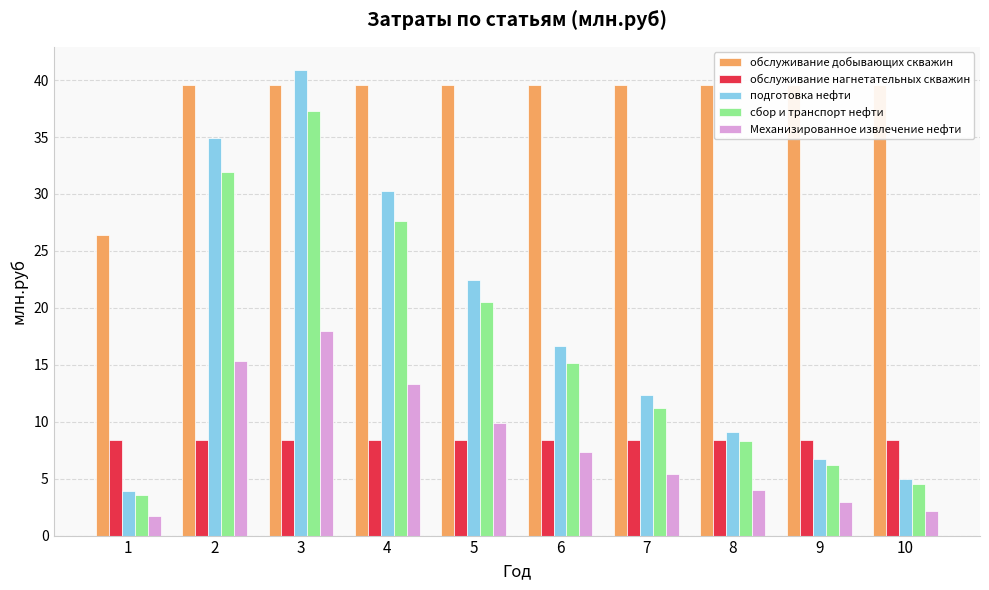

Where does the Механизированное извлечение нефти series first go above 7?

2